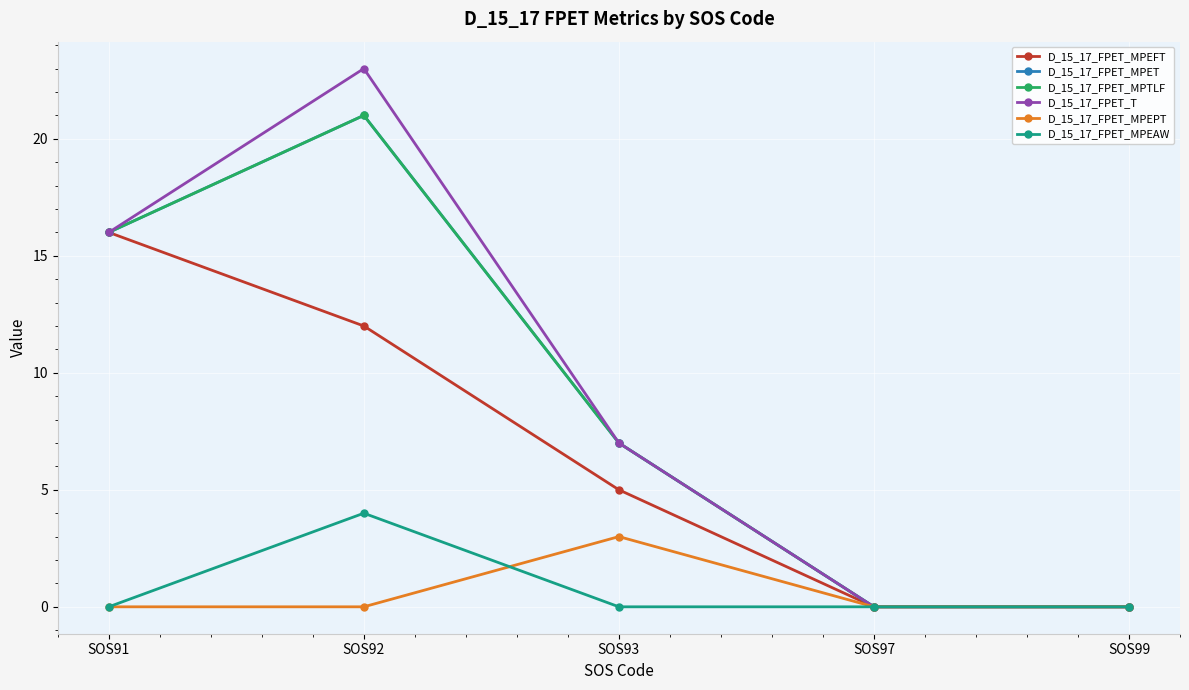

Which series has the largest range (max minus min)?

D_15_17_FPET_T